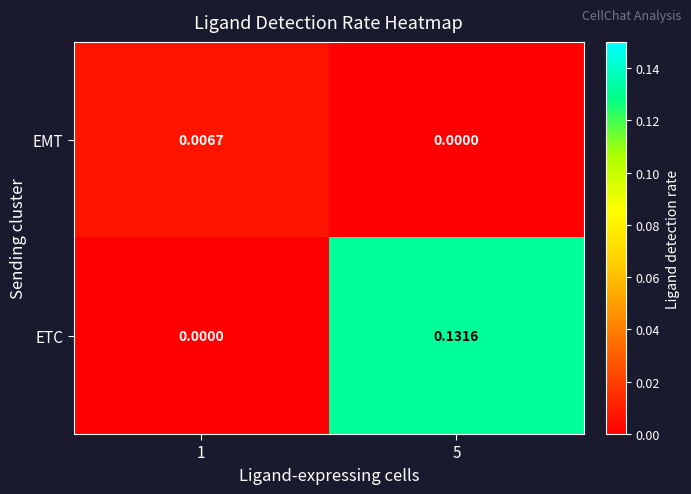

Which series has the largest range (max minus min)?

ETC